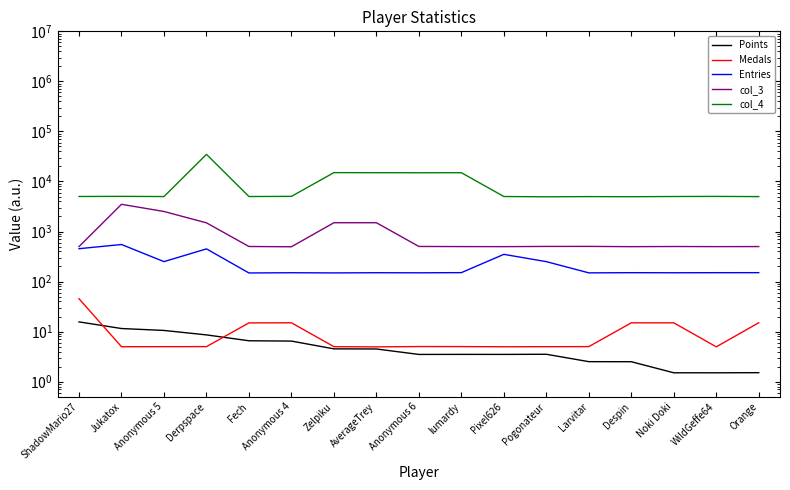

Which category has the highest value across all series?

Derpspace